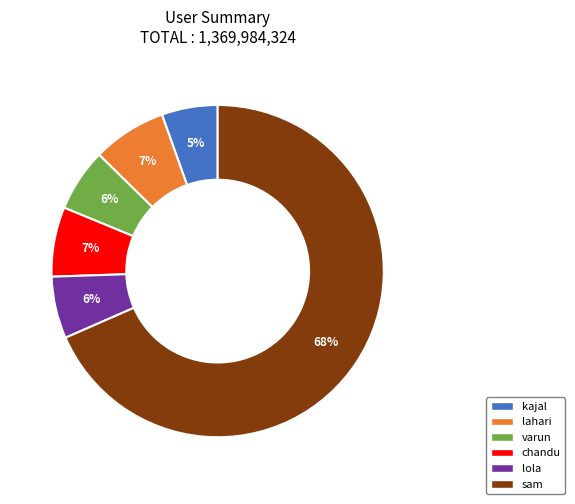

Between varun and lahari, which is larger?

lahari